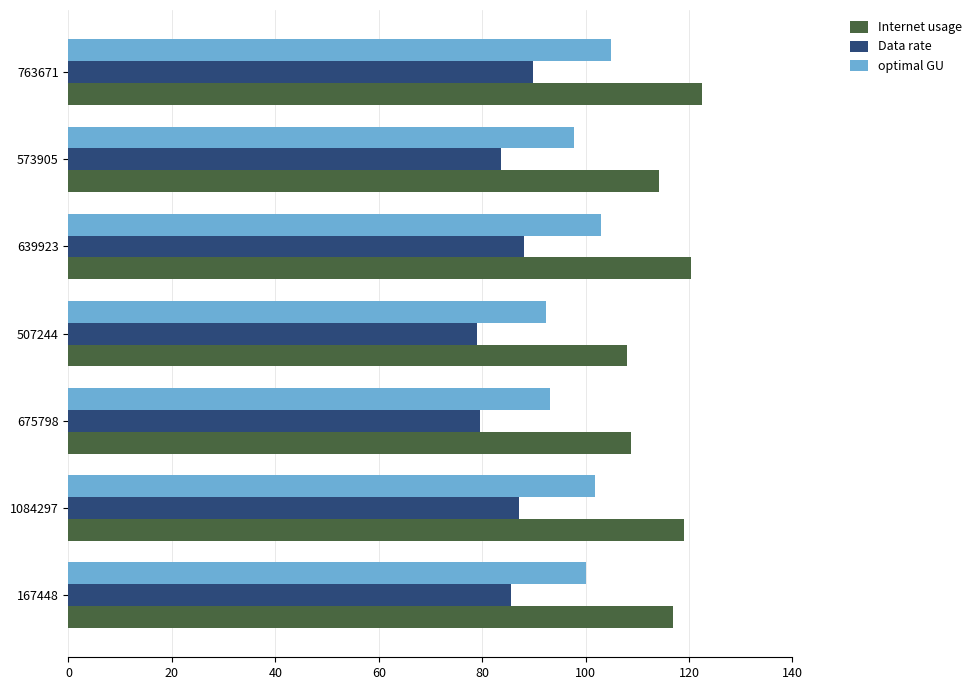

What is the difference between the second highest and minimum values in the Data rate series?

9.0